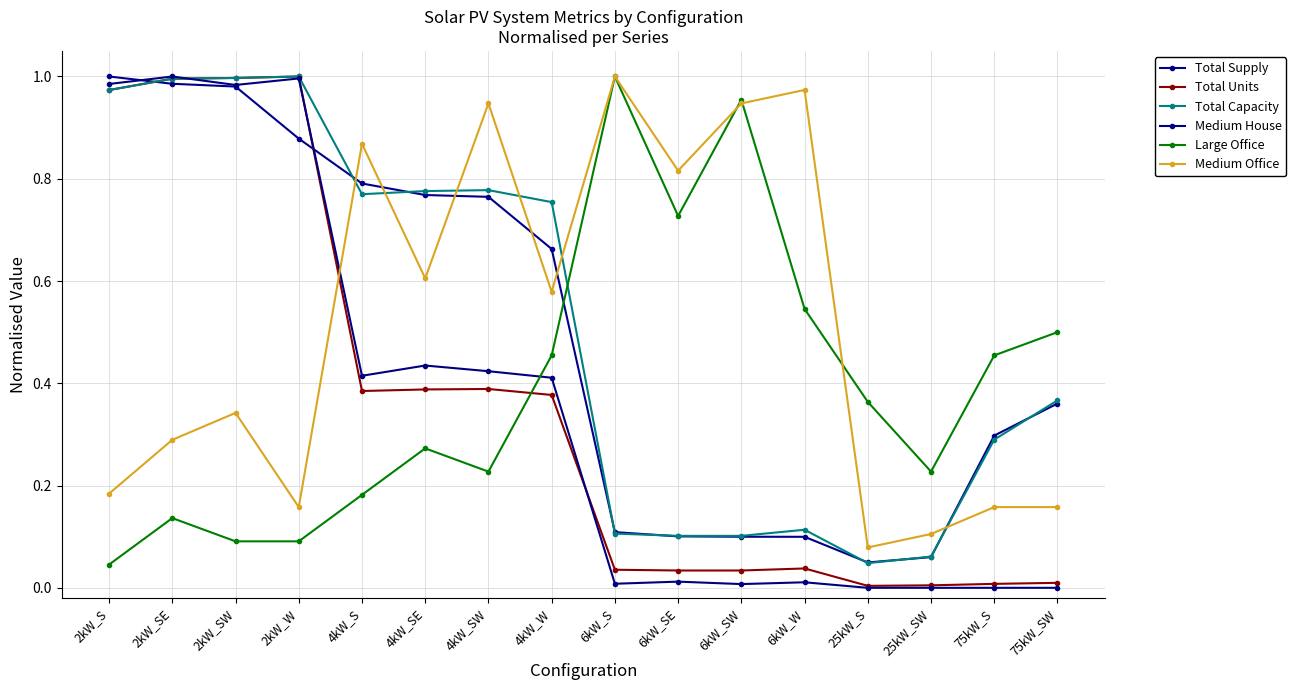

What is the label of the 2nd point from the left?

2kW_SE